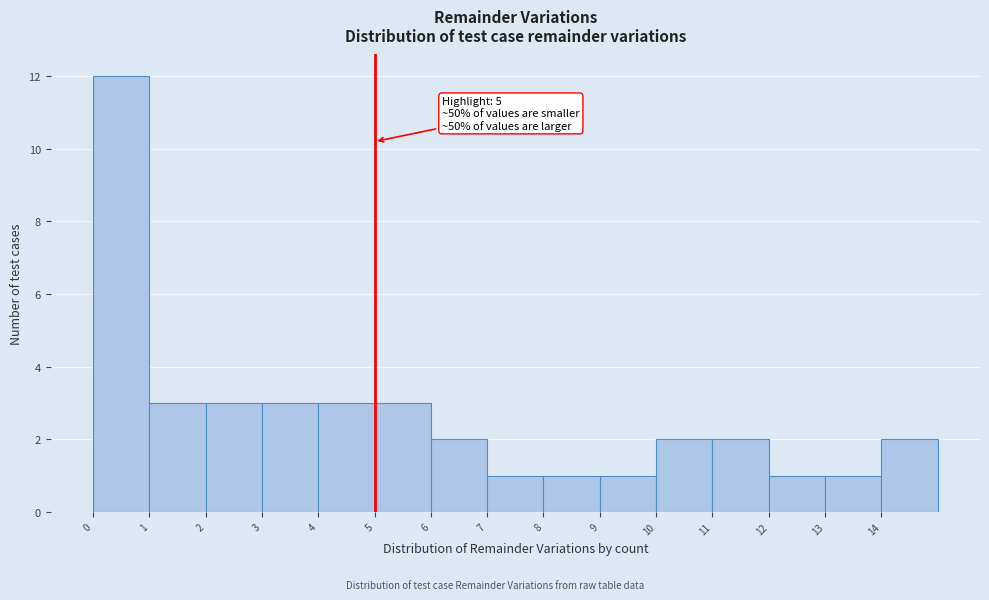

Over which range of the x-axis is the bar tallest?

0 to 1